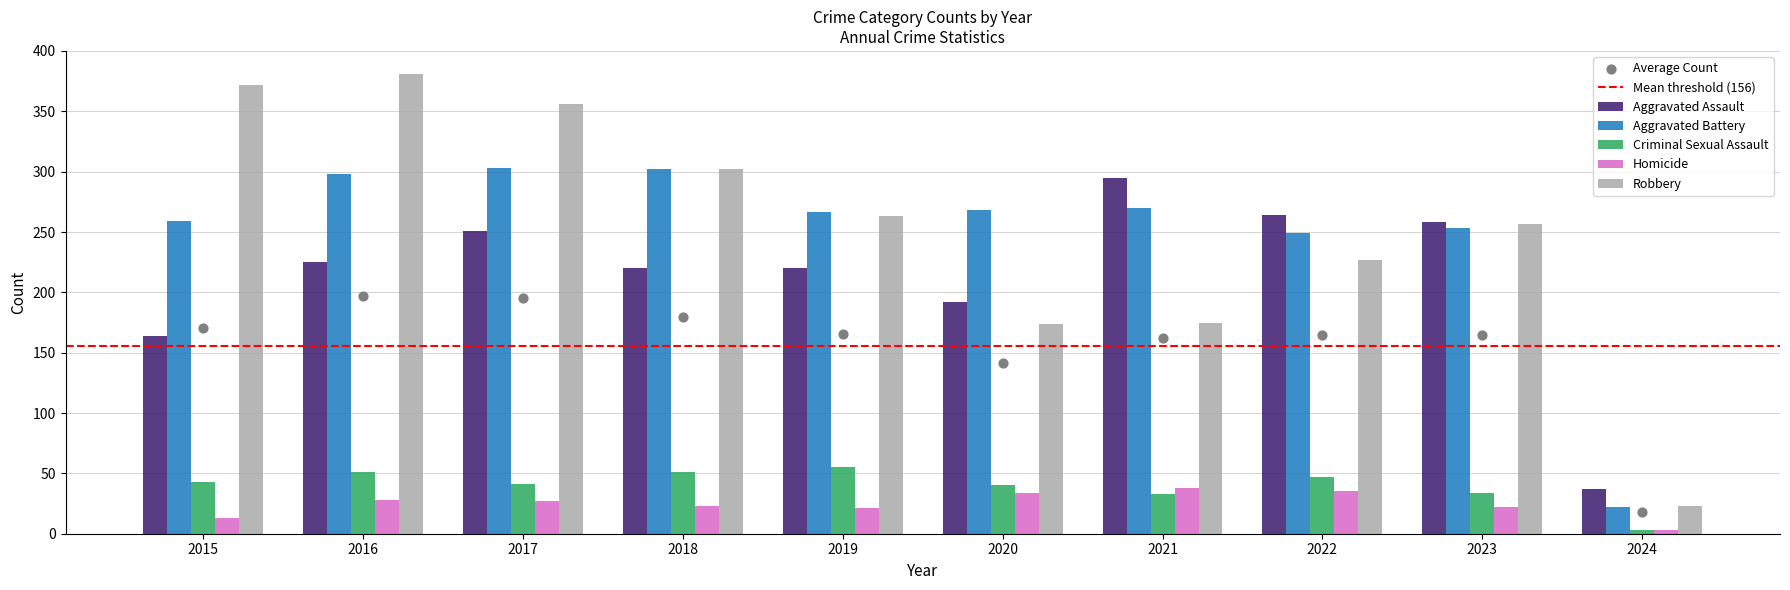

Which series reaches the minimum Y coordinate?

Criminal Sexual Assault